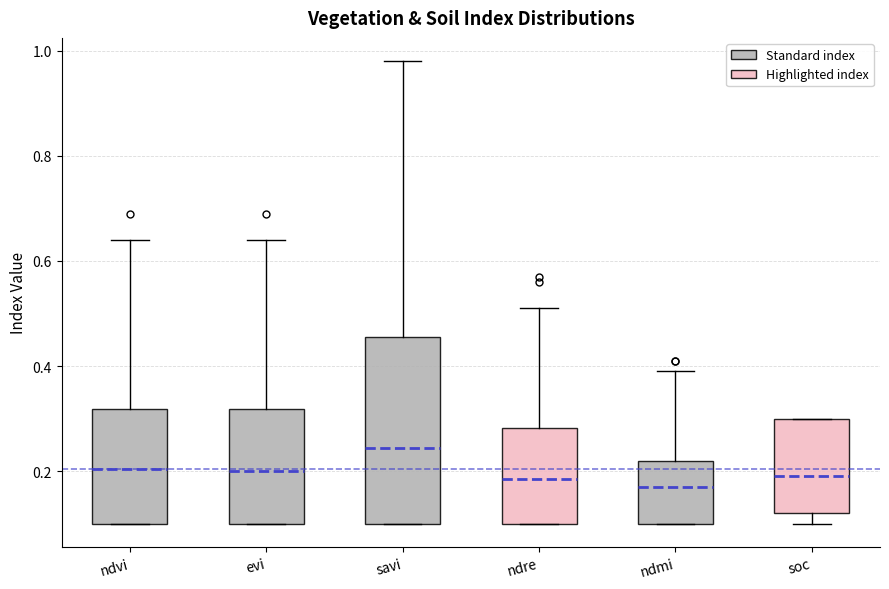

Reading left to right, read every box against the y-axis: the position of its median line, the range the box covers, and the ends of its whiskers. The values are not printed on the chart, so give them approximately, as read against the axis.

ndvi: median 0.20, box 0.10 to 0.32, whiskers 0.10 to 0.64
evi: median 0.20, box 0.10 to 0.32, whiskers 0.10 to 0.64
savi: median 0.24, box 0.10 to 0.46, whiskers 0.10 to 0.98
ndre: median 0.18, box 0.10 to 0.28, whiskers 0.10 to 0.52
ndmi: median 0.18, box 0.10 to 0.22, whiskers 0.10 to 0.40
soc: median 0.20, box 0.12 to 0.30, whiskers 0.10 to 0.30